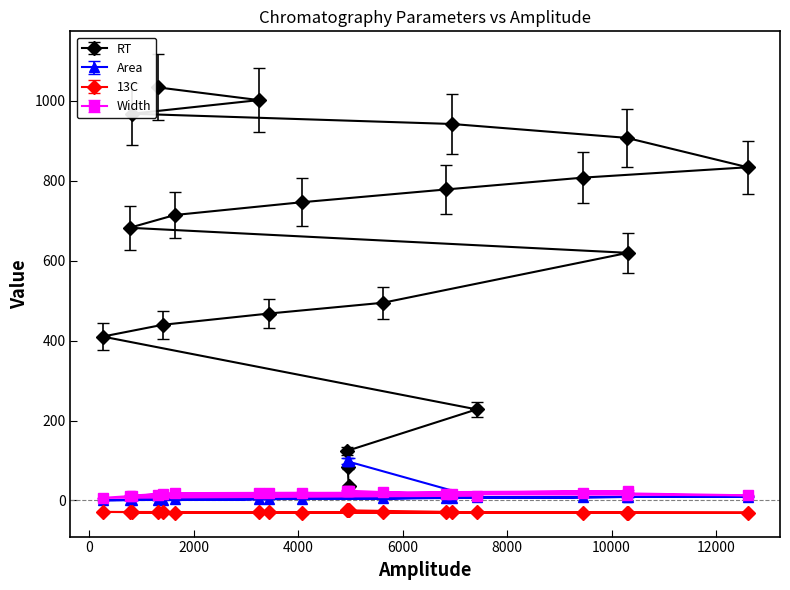

Which series ends up on top after the final intersection of Area and RT?

RT